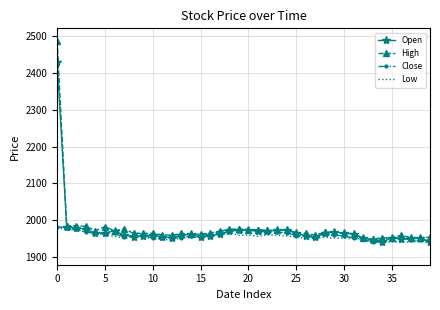

What is the maximum value for High?

2485